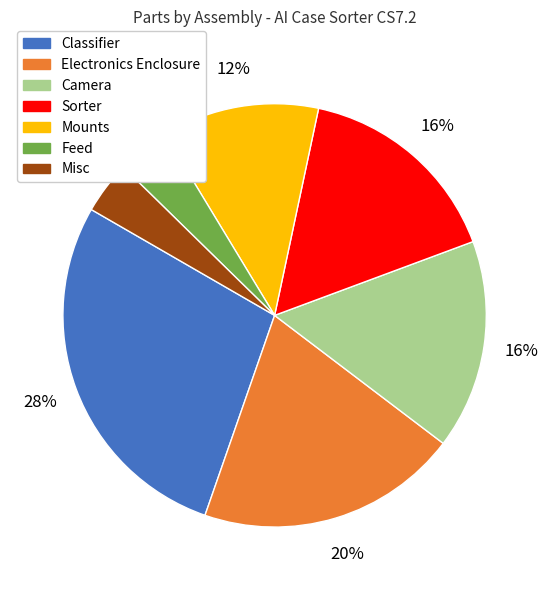

Does Electronics Enclosure account for over 50% of the chart?

No